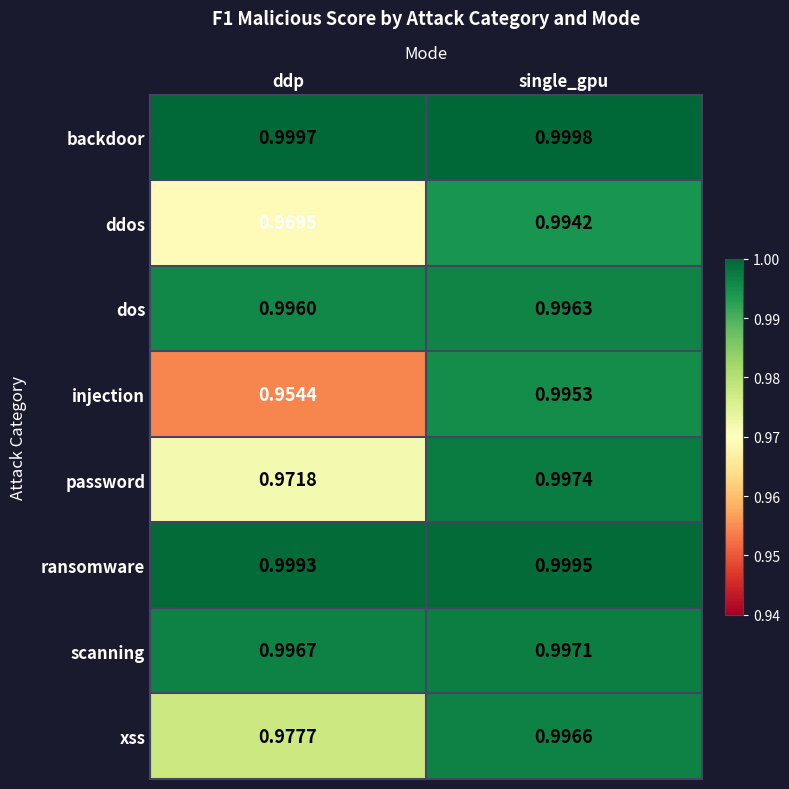

Which category has the lowest value in the backdoor series?

ddp